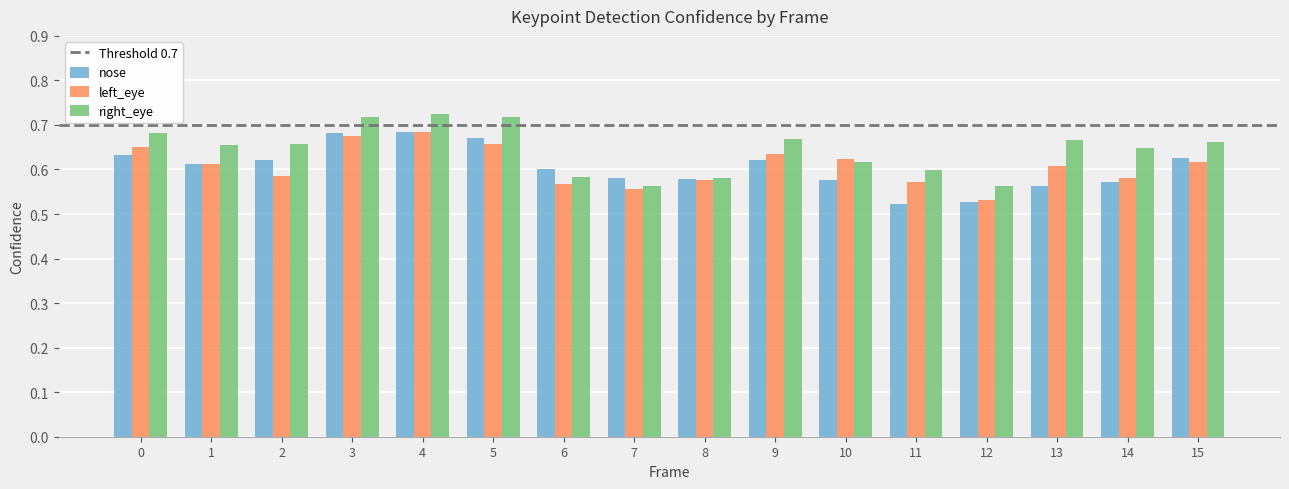

How many bars are there in total?

48